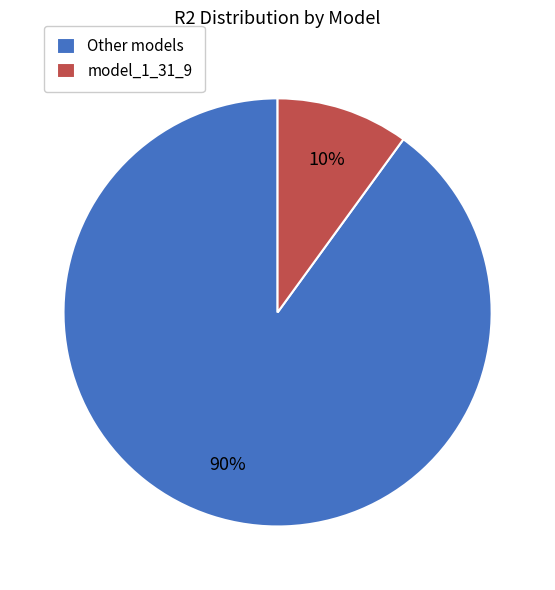

To the nearest percent, what is the average slice percentage?

50%